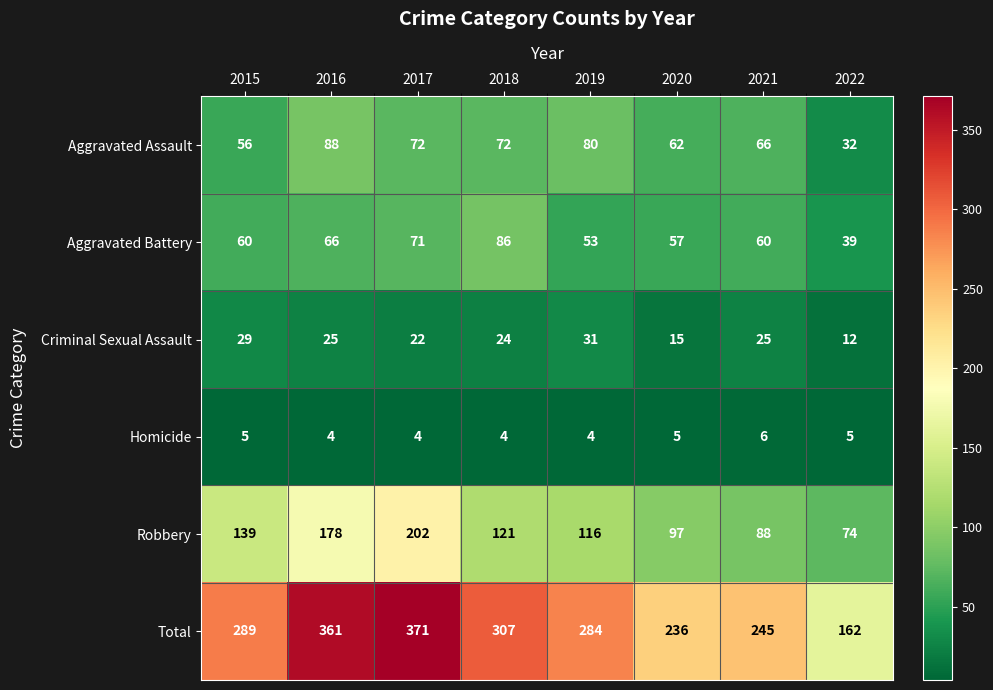

The value of Total at 2016 is 361. True or false?

True